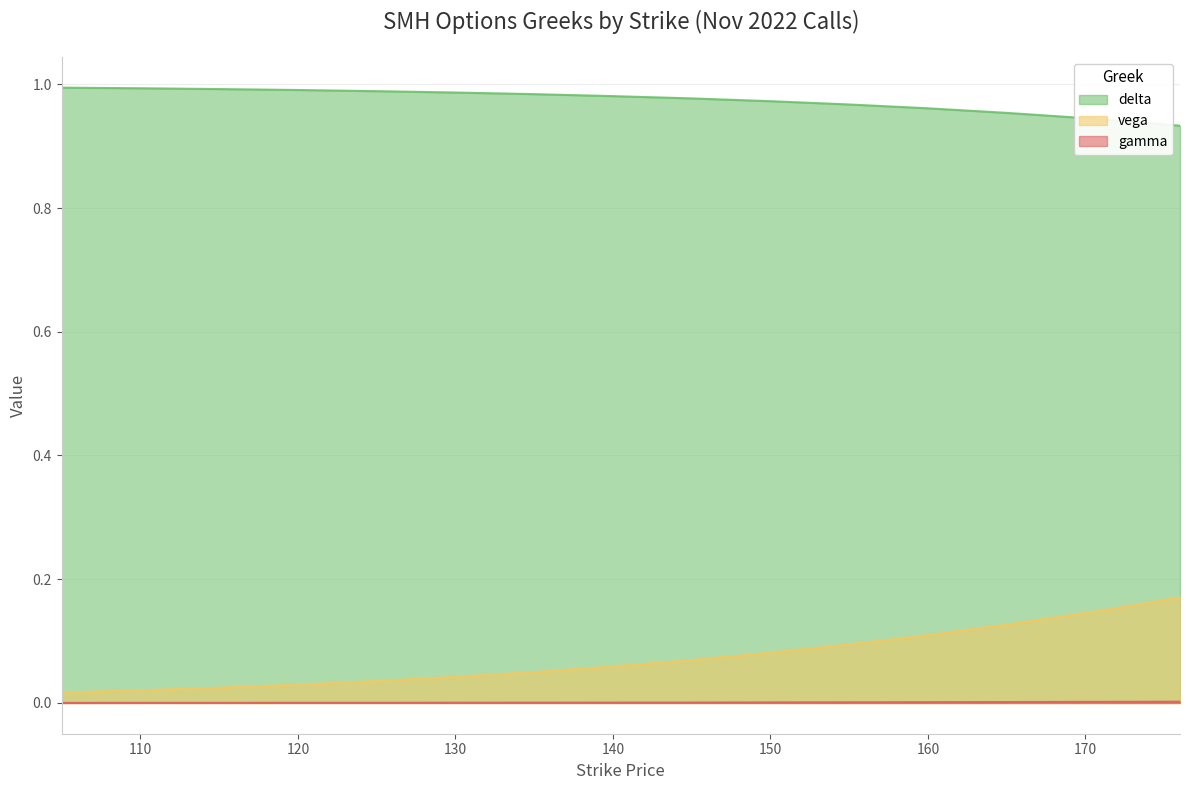

True or false: delta and vega cross at least once.

False